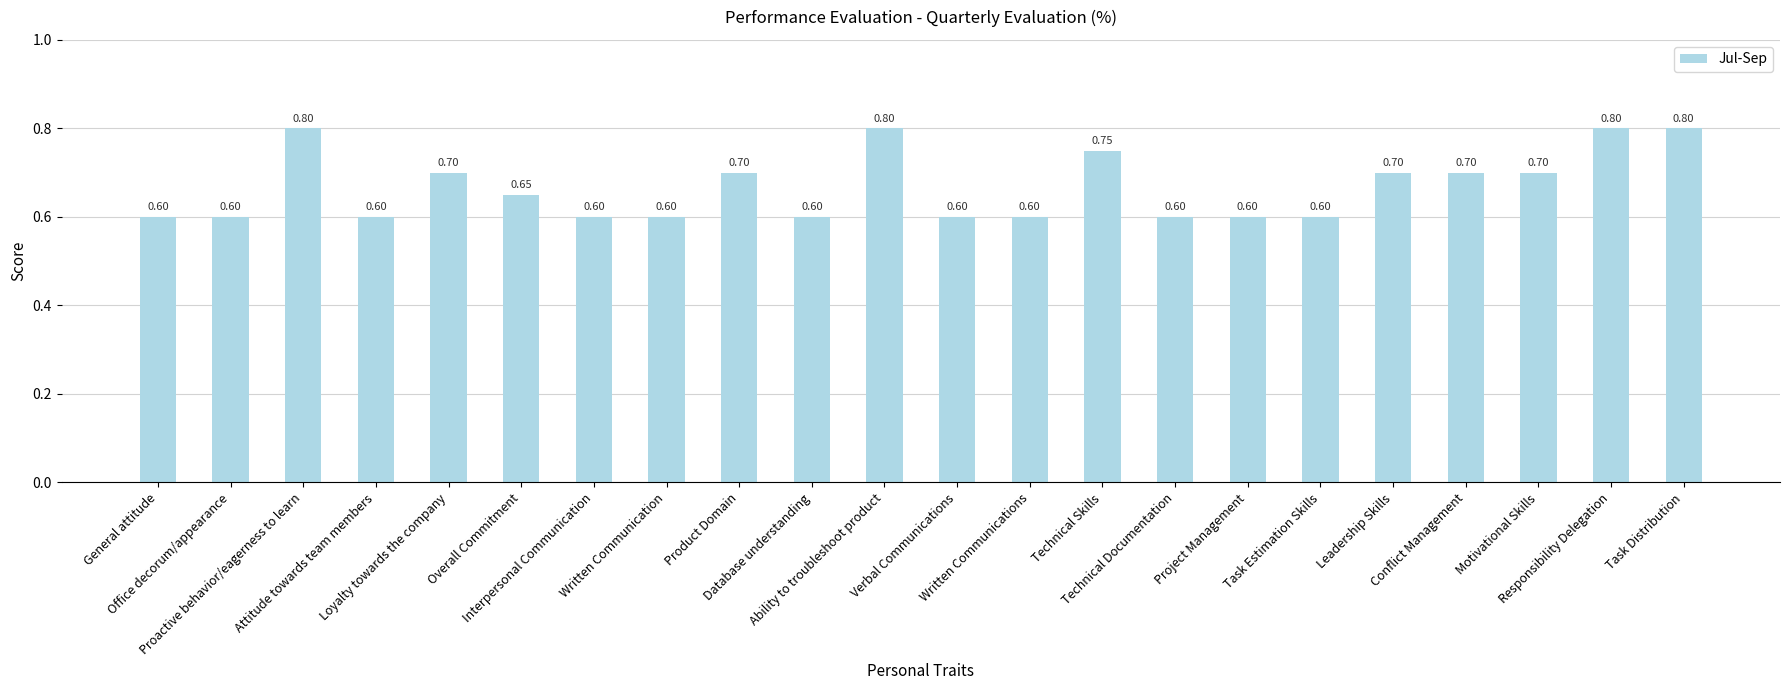

Count the number of categories in the chart.

22